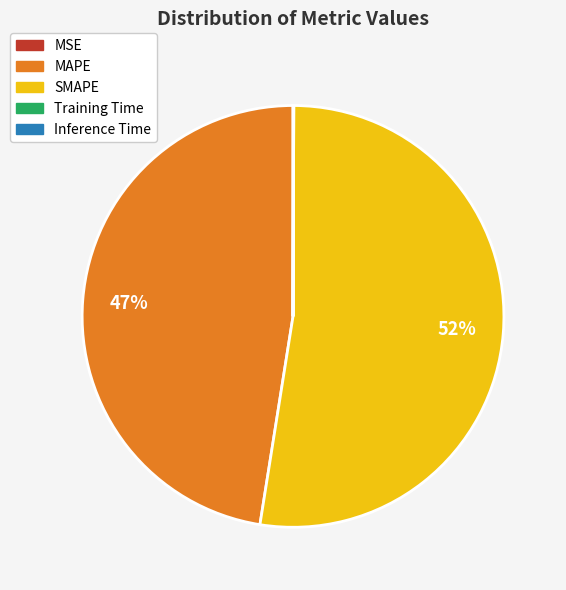

Which category has the biggest portion of the pie?

SMAPE